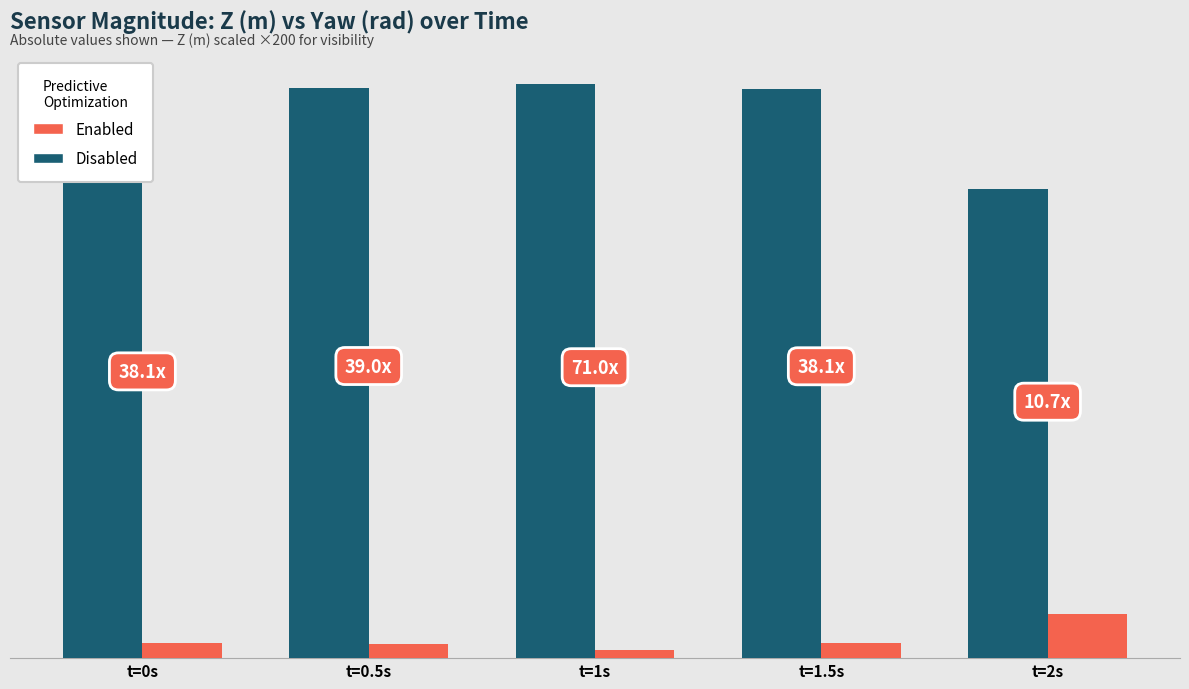

Rank the series by their maximum value, from lowest to highest.

Enabled, Disabled